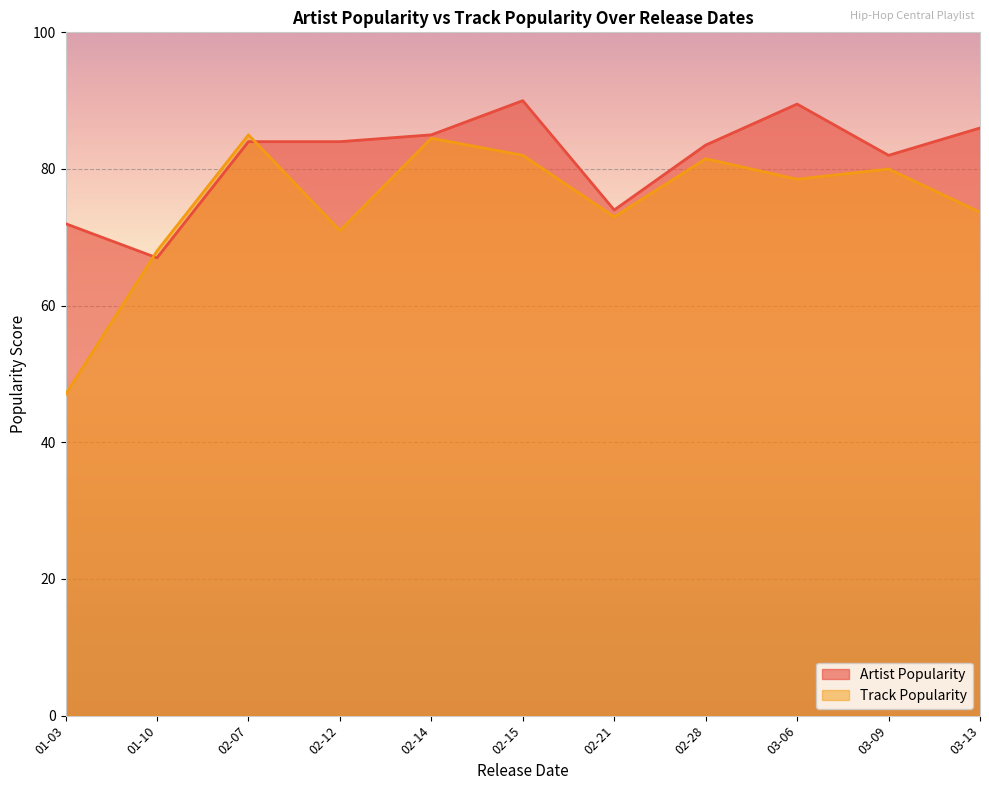

What position from the right is 02-21?

5